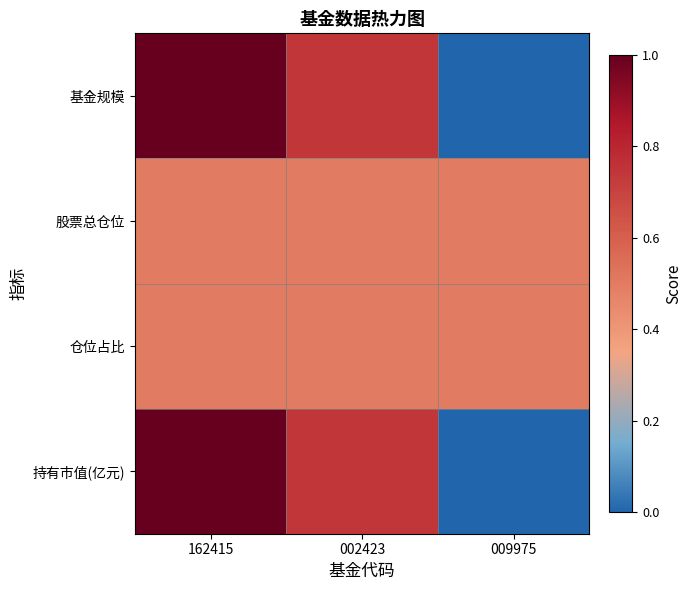

Reading left to right, list all the values displayed in this chart.

基金规模: 162415=1.0	002423=0.7	009975=0.0
股票总仓位: 162415=0.5	002423=0.5	009975=0.5
仓位占比: 162415=0.5	002423=0.5	009975=0.5
持有市值(亿元): 162415=1.0	002423=0.7	009975=0.0